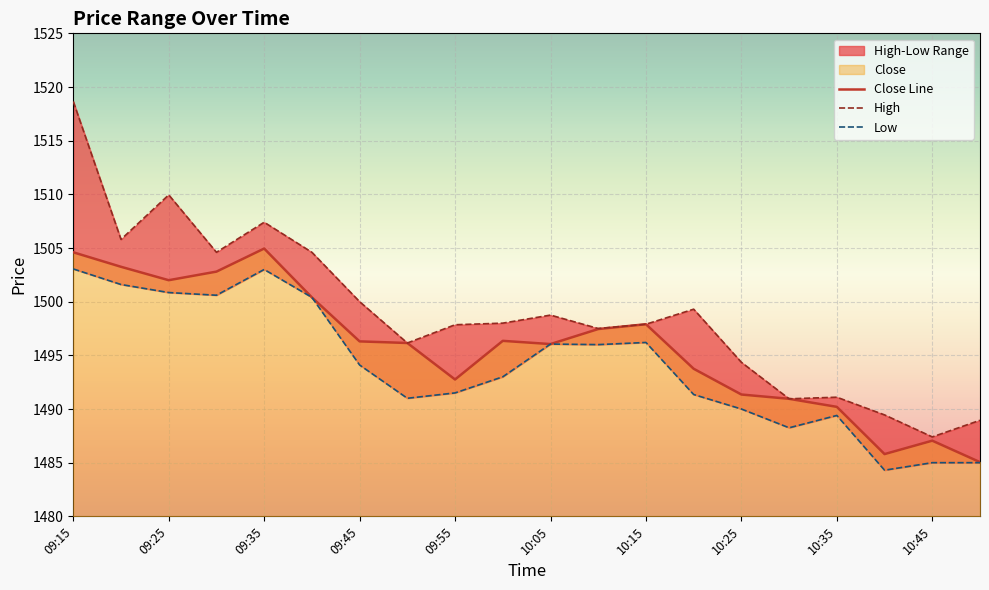

True or false: Close Line and High intersect in this chart.

False